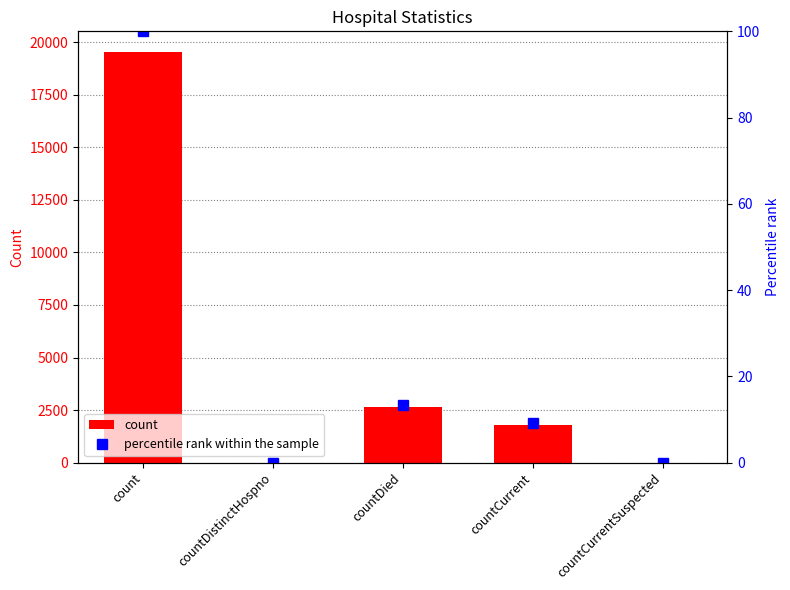

How many categories are shown in the chart?

5